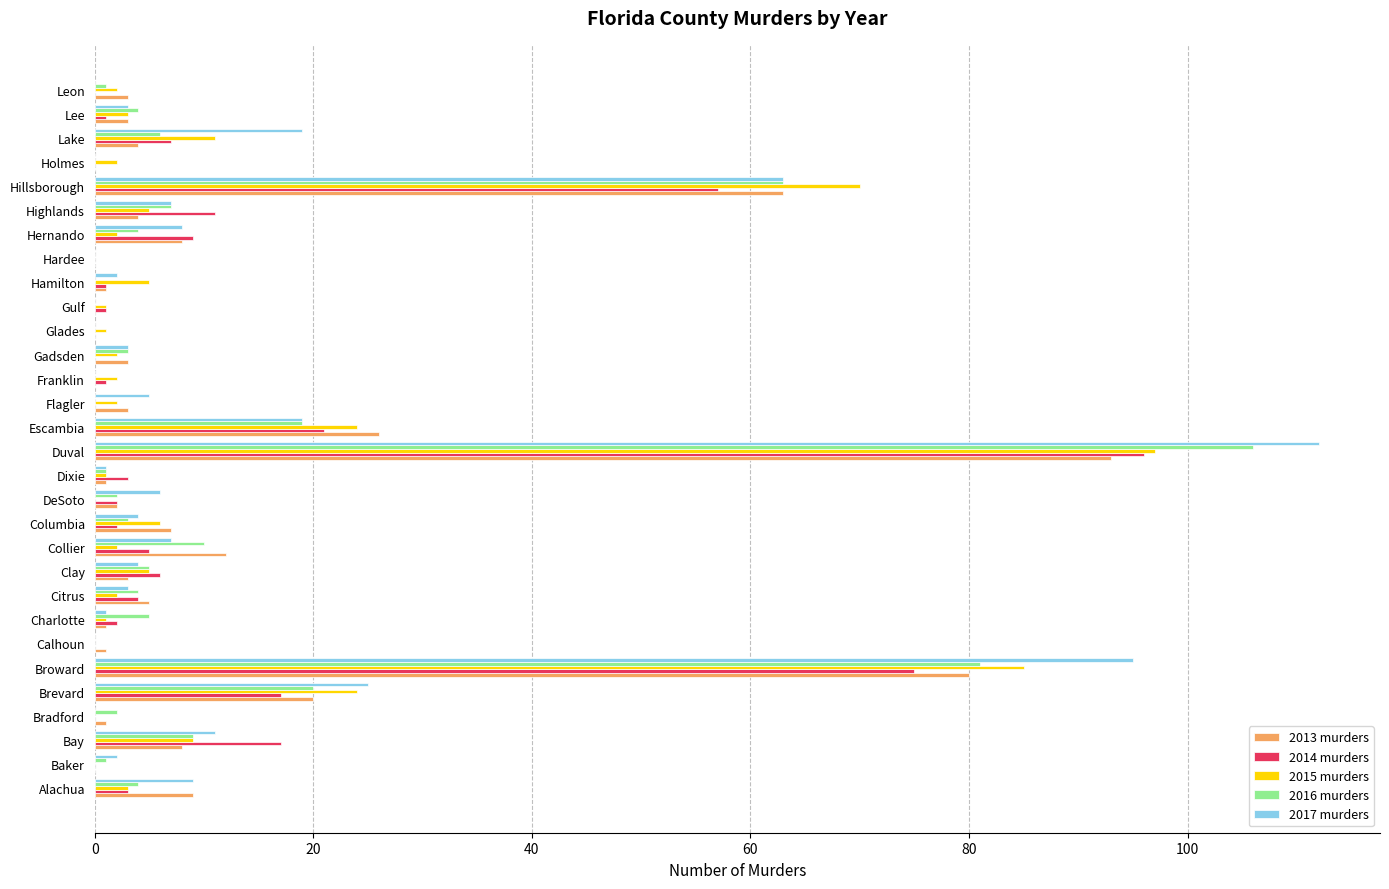

True or false: 2017 murders has a value of 95 at Broward.

True